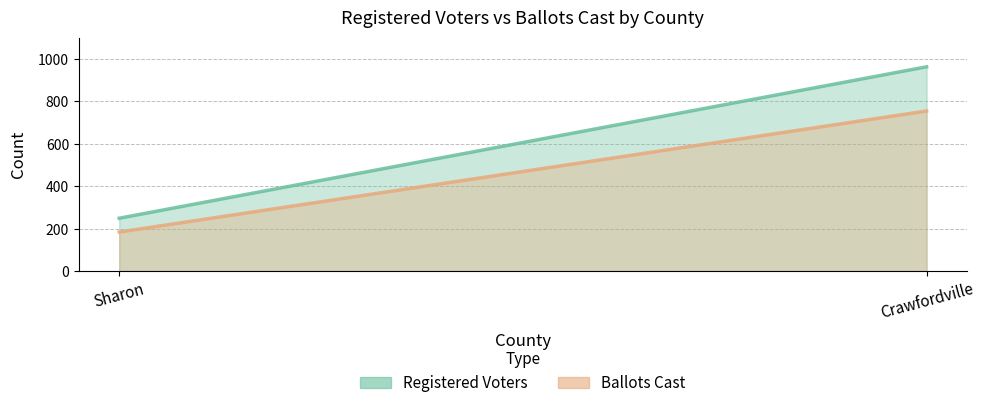

The Registered Voters series shows 377 at Sharon. True or false?

False